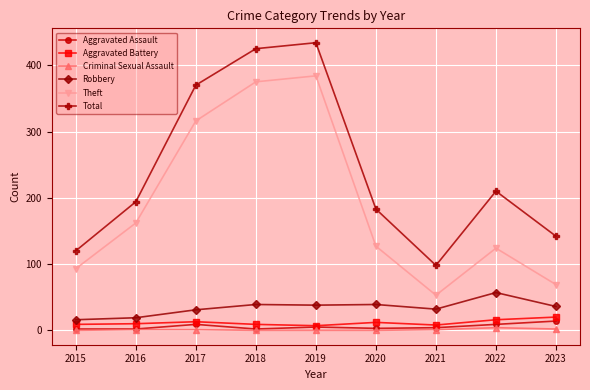

Which series has the largest range (max minus min)?

Total